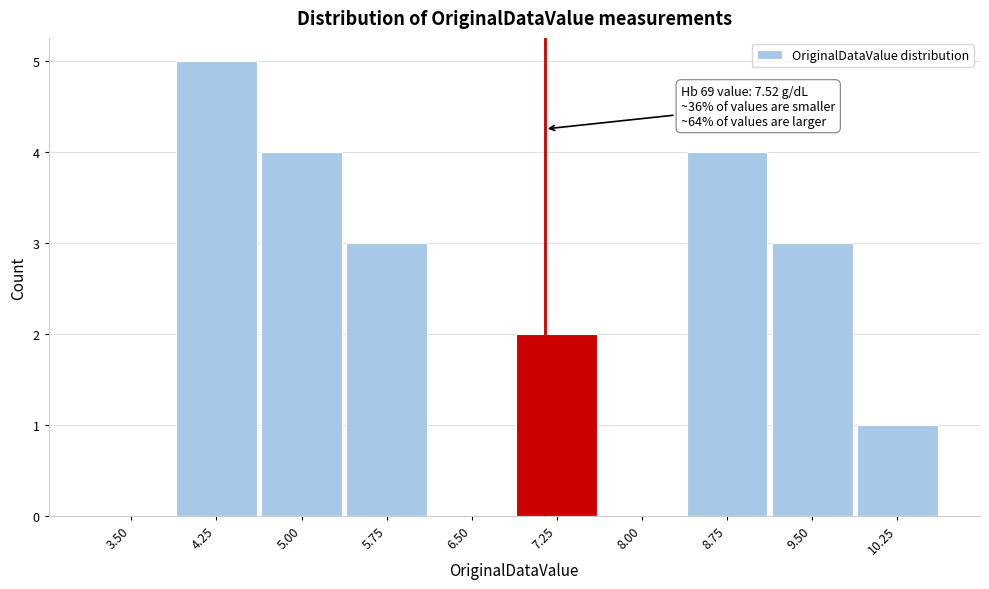

Reading left to right, extract all data points from this chart.

3.50=0	4.25=5	5.00=4	5.75=3	6.50=0	7.25=2	8.00=0	8.75=4	9.50=3	10.25=1